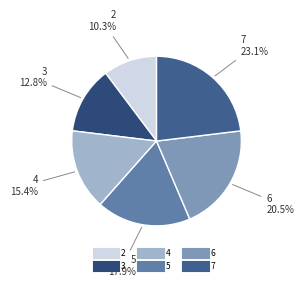

How many slices are in this pie chart?

6